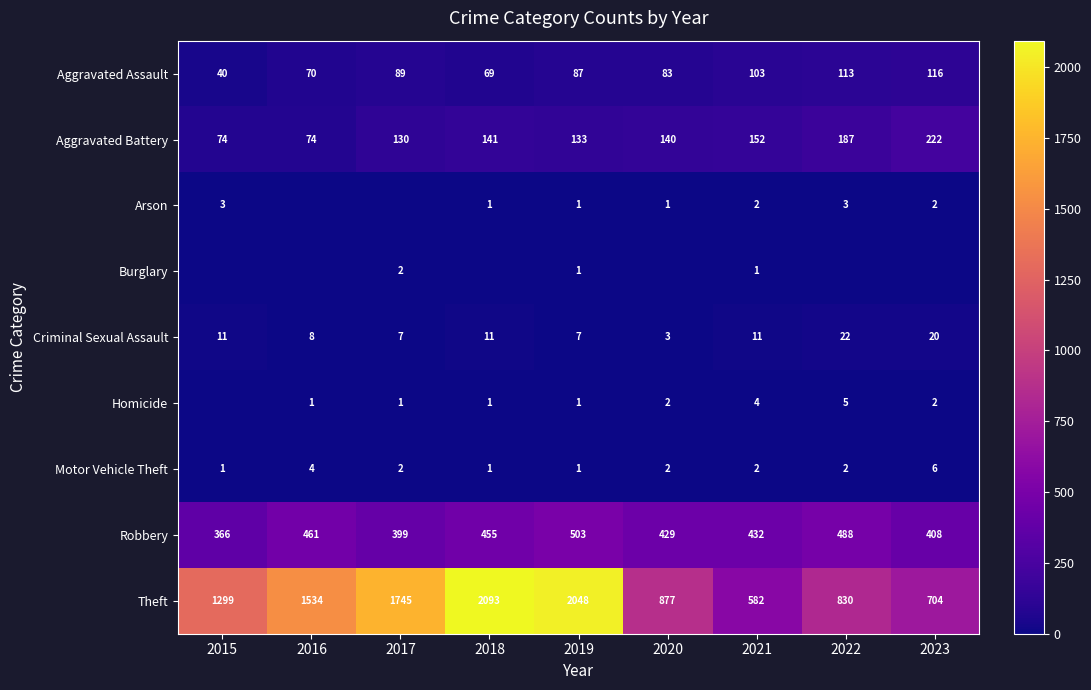

The value of Aggravated Assault at 2015 is 40. True or false?

True